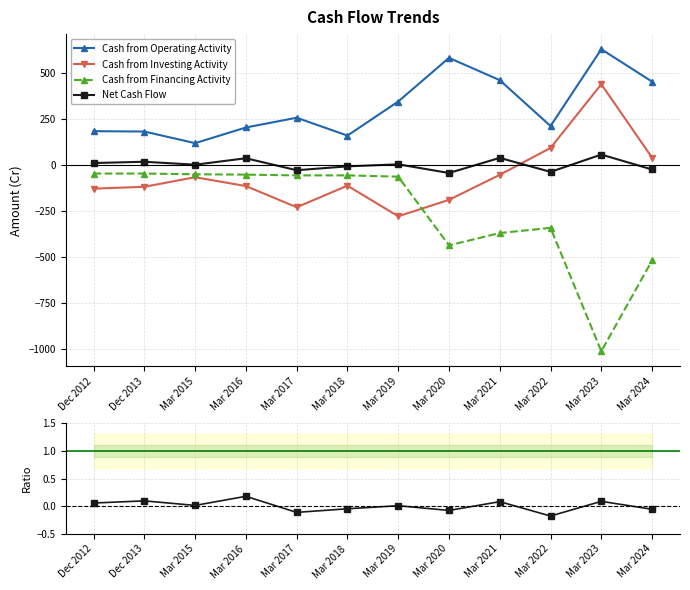

Which series has the largest total across all categories?

Cash from Operating Activity